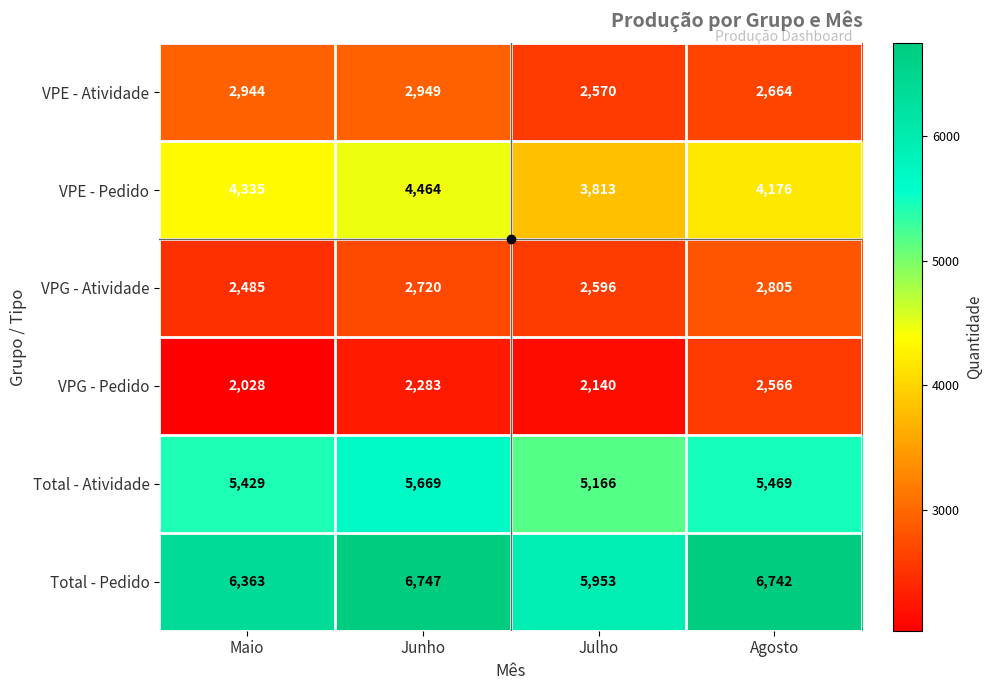

At how many categories does at least one series exceed 2067?

4